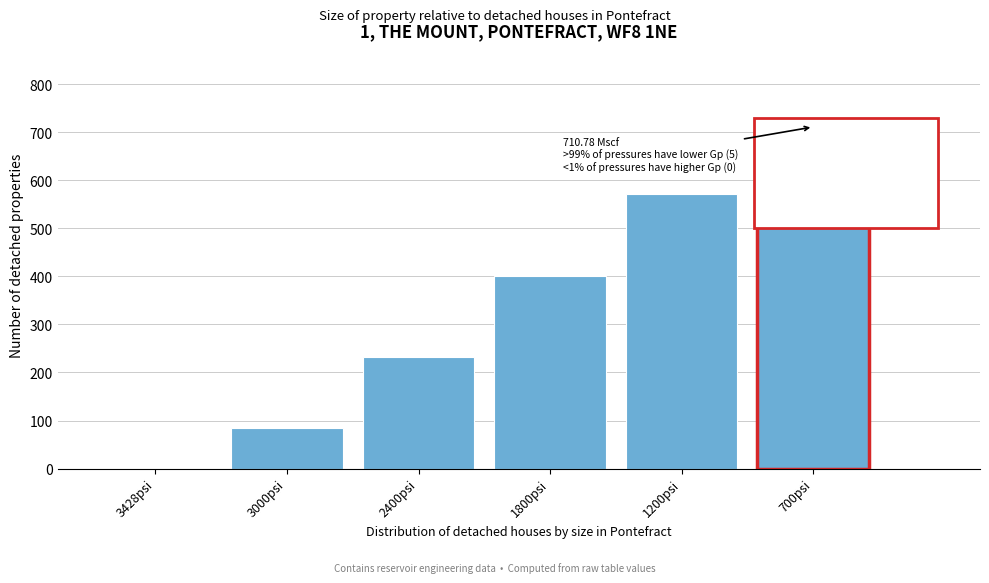

Reading right to left, transcribe all the data shown in this chart.

700psi=710.8	1200psi=571.8	1800psi=400.1	2400psi=232.7	3000psi=84.0	3428psi=0.0